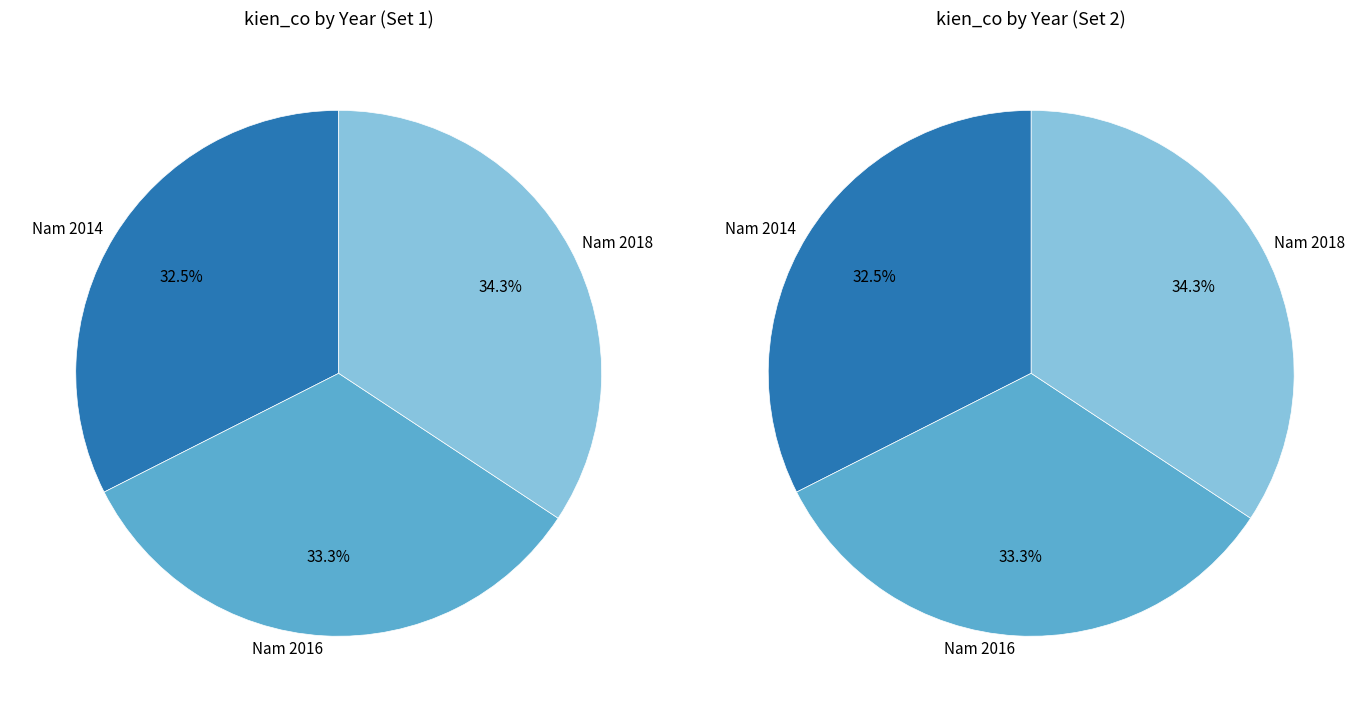

How many segments does this pie chart have?

3